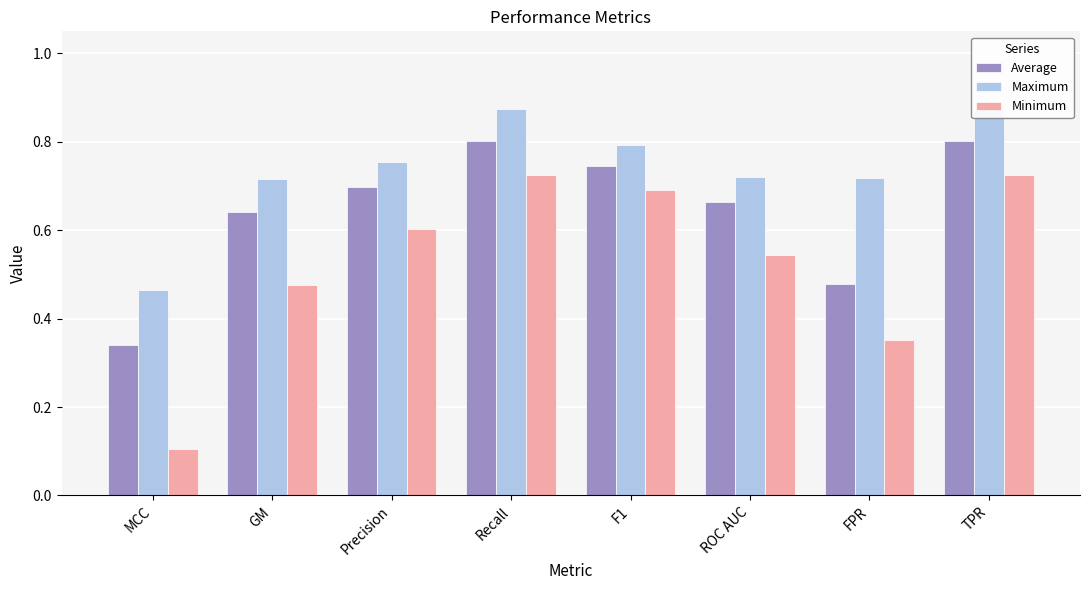

At how many categories does at least one series exceed 0?

8